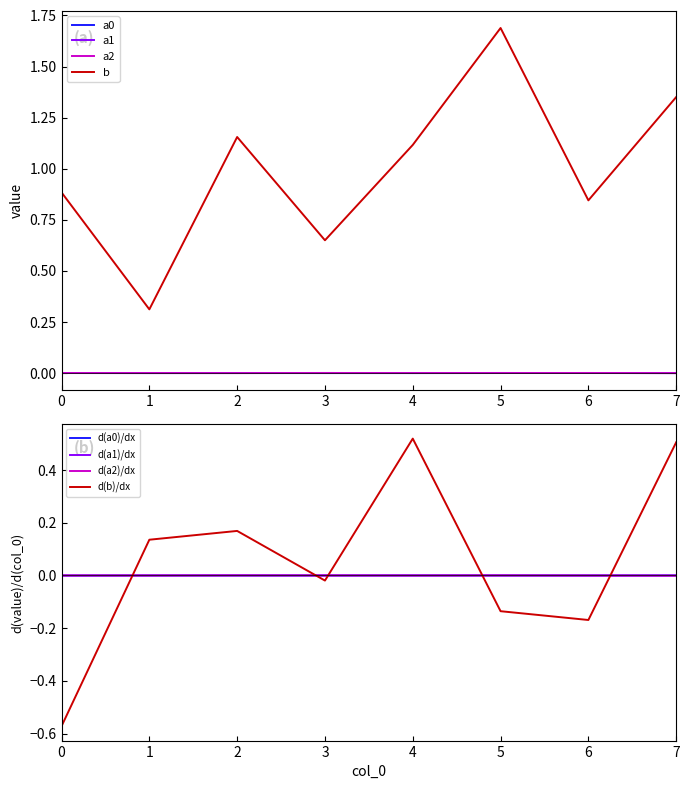

The value of a0 at 3 is -0.0. True or false?

True